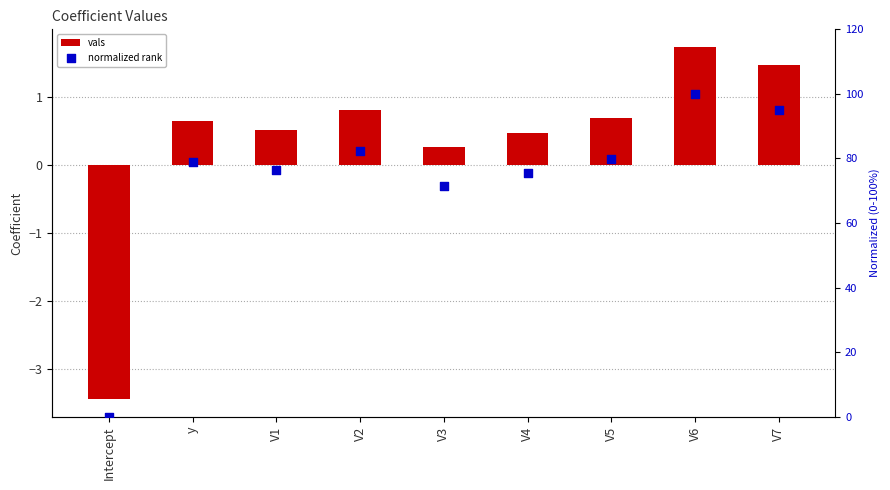

What is the total value across all series at V5?

80.5